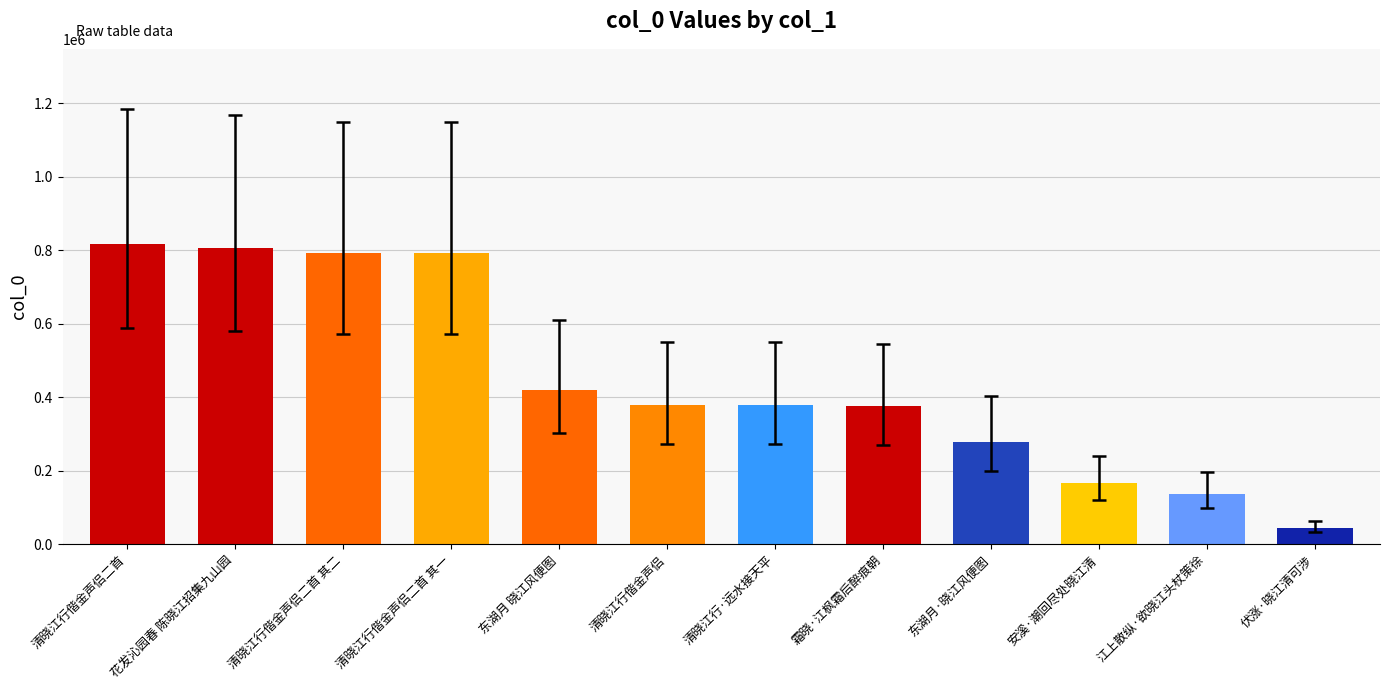

The value at 清晓江行偕金声侣二首 其二 is 792690. True or false?

True